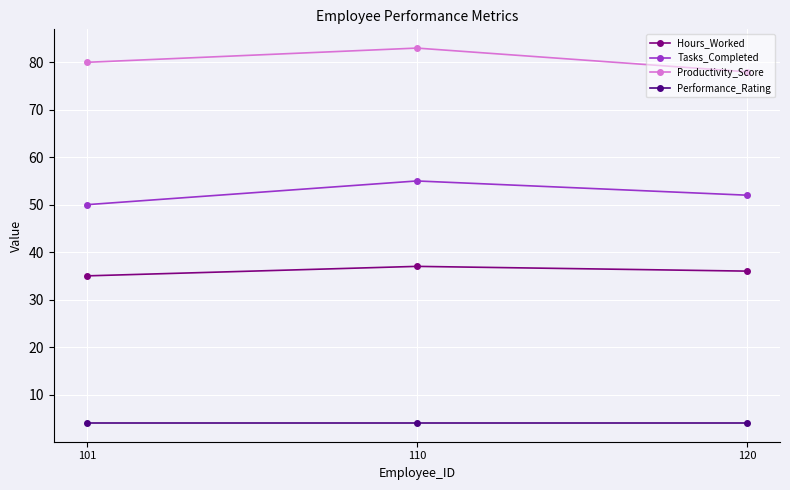

What is the maximum value for Tasks_Completed?

55